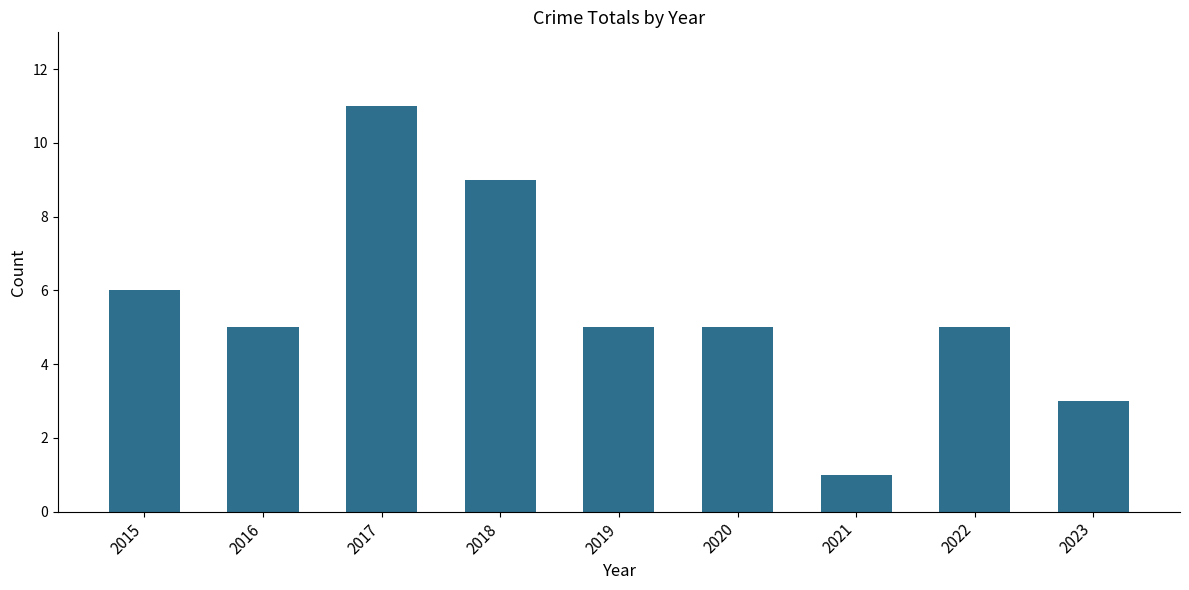

Approximately how many times larger is the value at 2019 compared to 2021?

5.0